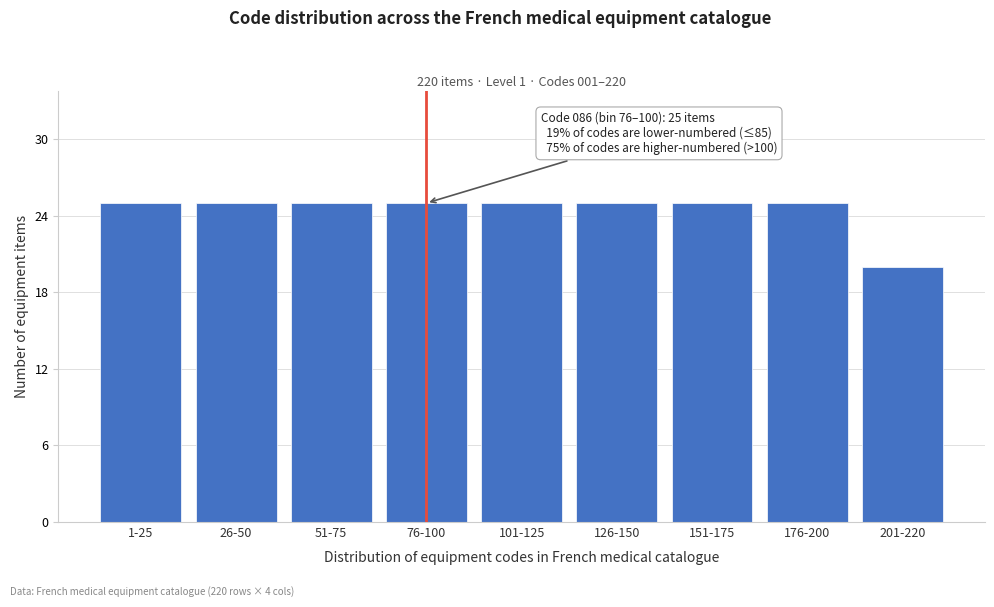

Reading left to right, extract all data points from this chart.

1-25=25	26-50=25	51-75=25	76-100=25	101-125=25	126-150=25	151-175=25	176-200=25	201-220=20